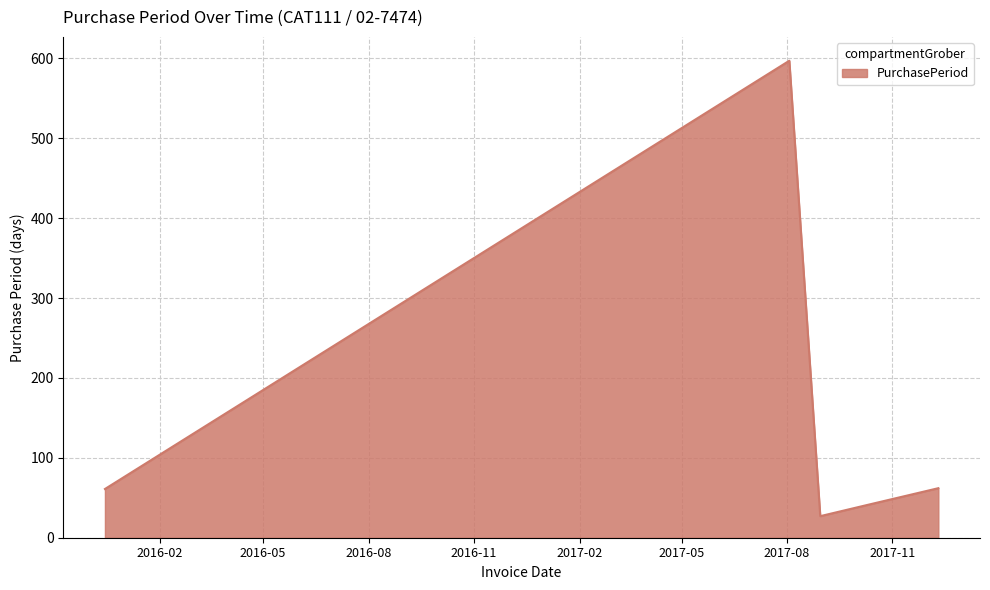

Does the chart display data point markers on the line(s)?

No